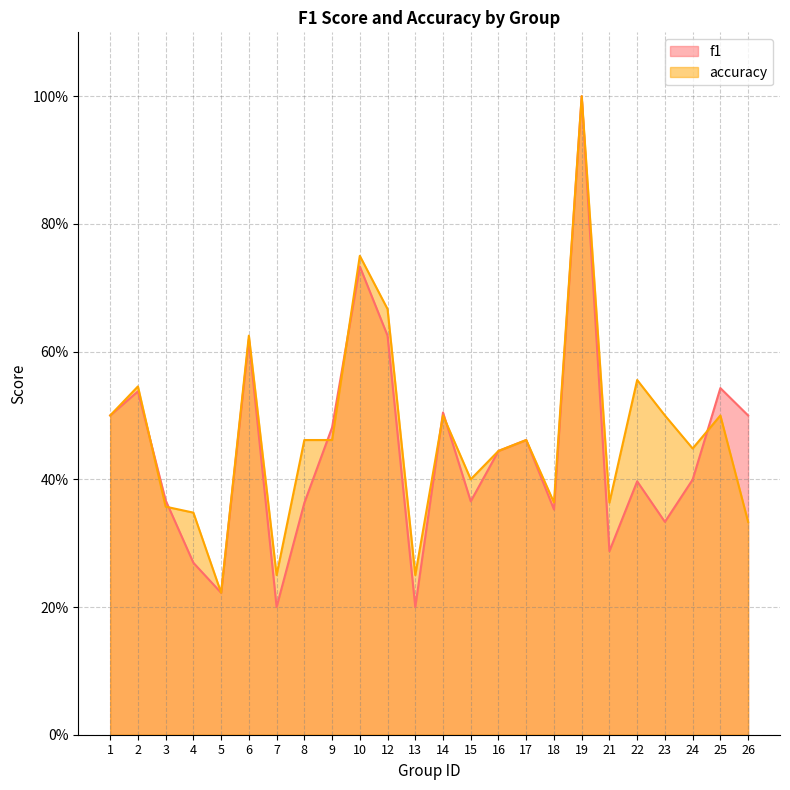

What value does the accuracy series have at 4?

0.3